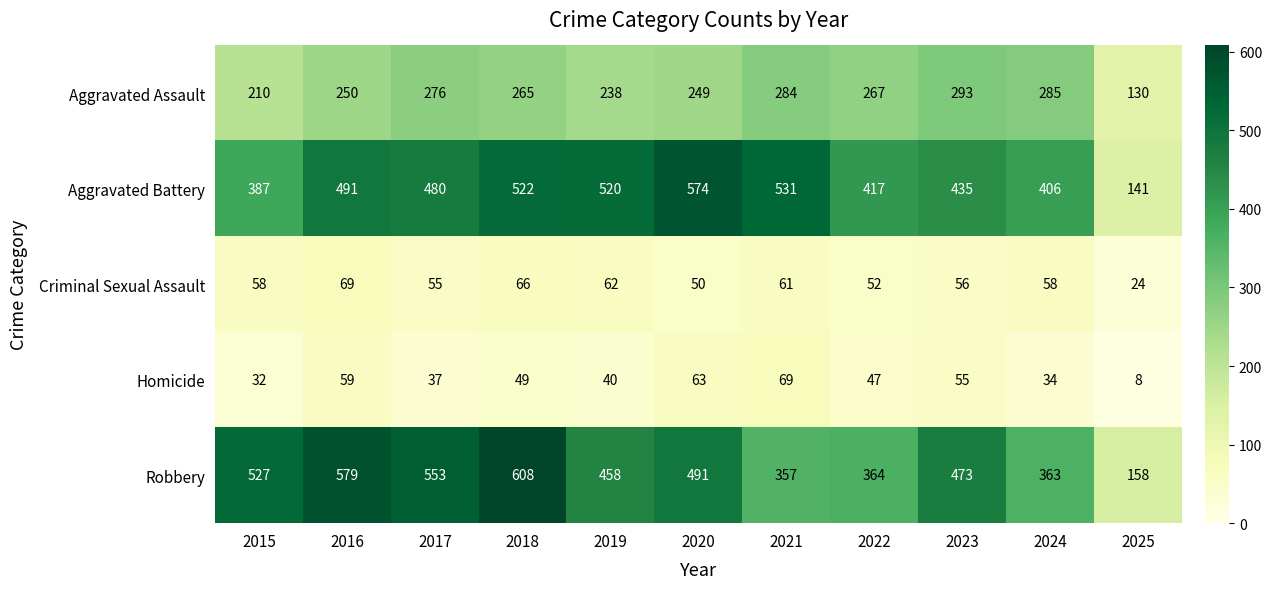

Which series has the widest spread of values?

Robbery